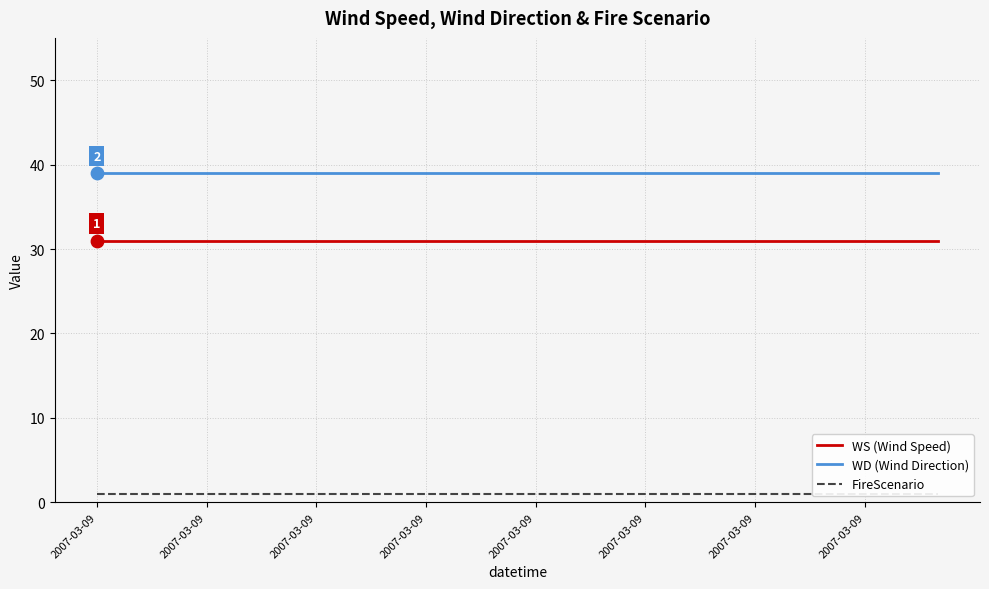

What are all the series names shown in the legend?

WS (Wind Speed), WD (Wind Direction), FireScenario